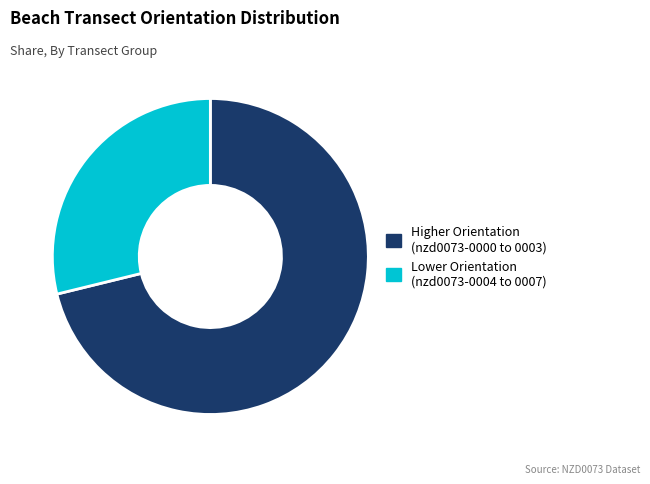

True or false: Higher Orientation (nzd0073-0000 to 0003) accounts for 63% of the total.

False